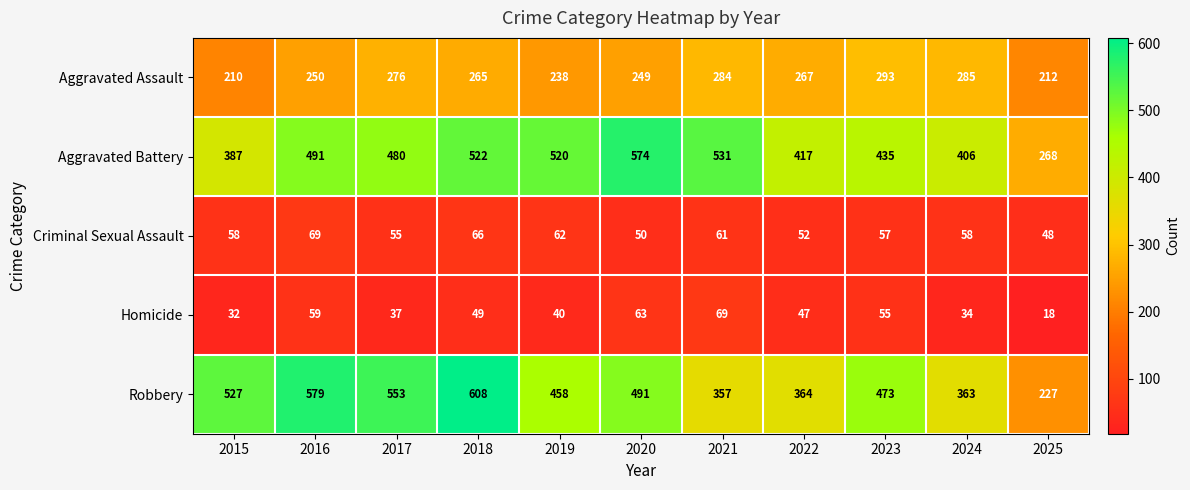

What is the average value of the Criminal Sexual Assault series?

58